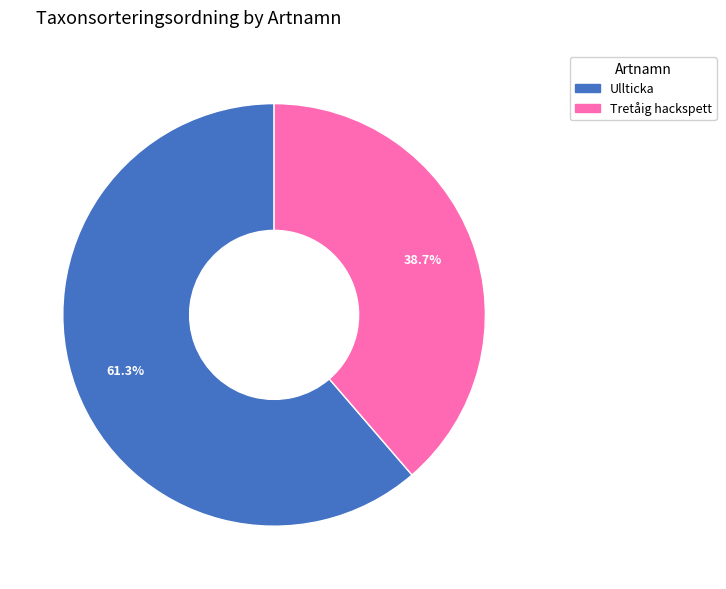

What is the smallest slice in the pie chart?

Tretåig hackspett